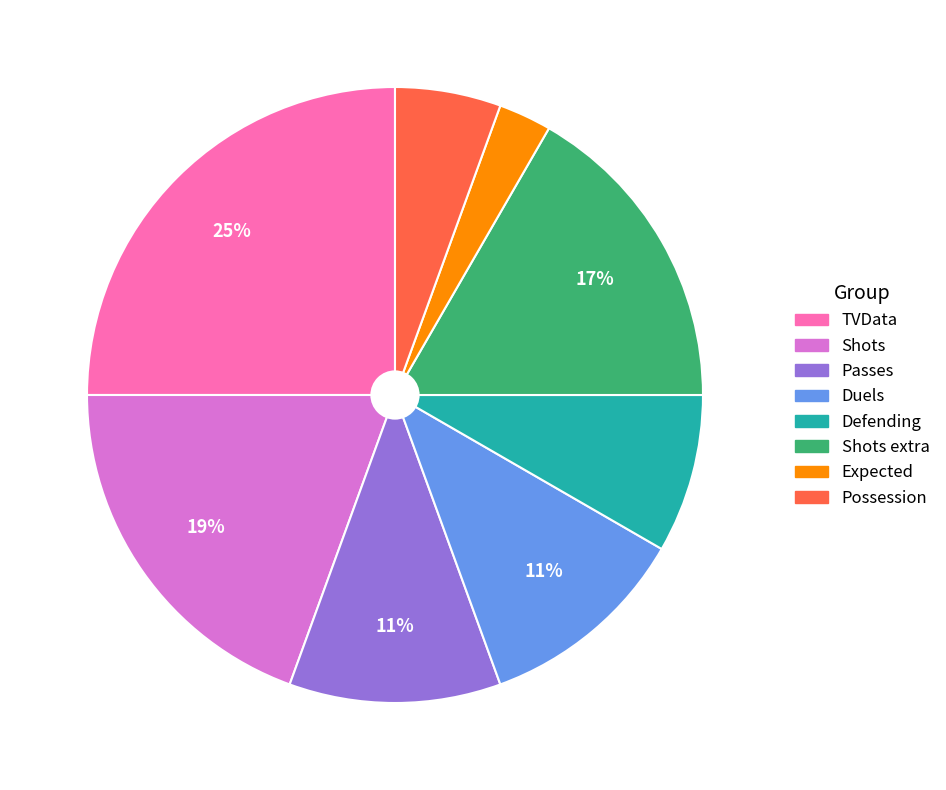

To the nearest percent, what is the average slice percentage?

12%